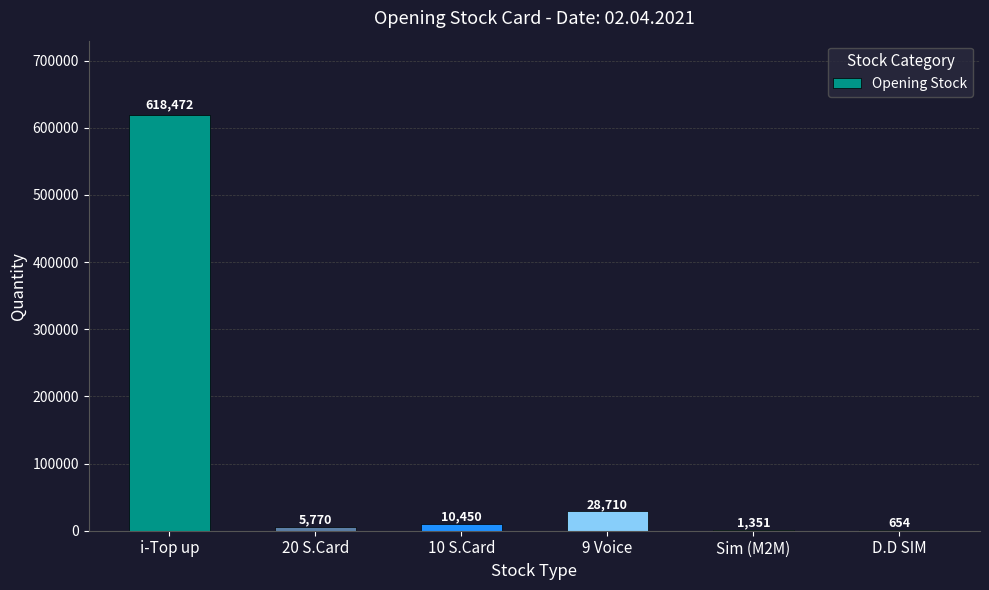

Reading left to right, extract all data points from this chart.

618472	5770	10450	28710	1351	654